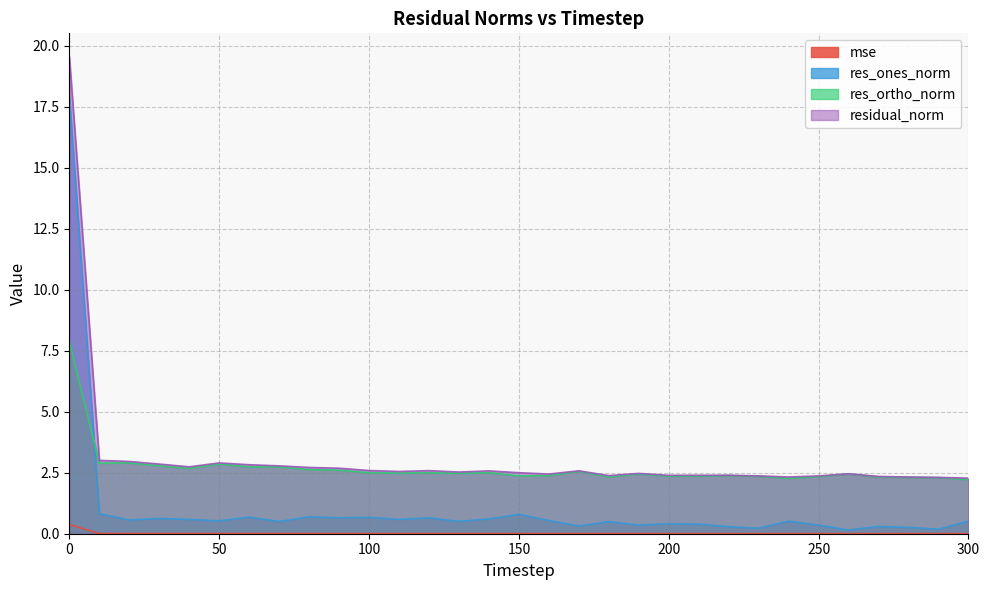

At which category does res_ortho_norm reach its first local valley?

10